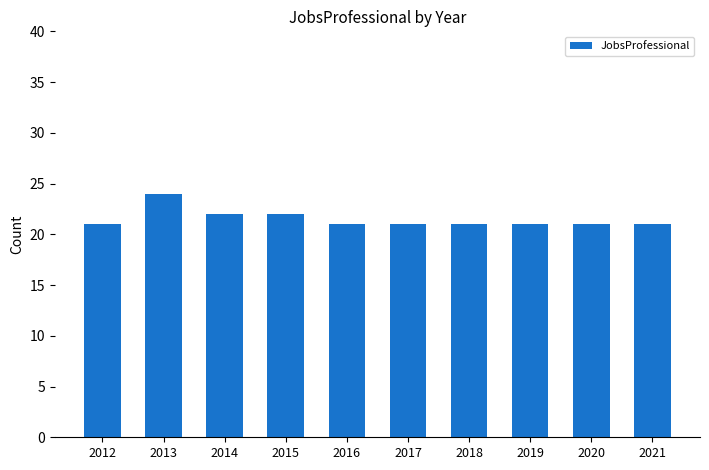

Reading left to right, what are all the values shown in this chart?

2012=21	2013=24	2014=22	2015=22	2016=21	2017=21	2018=21	2019=21	2020=21	2021=21